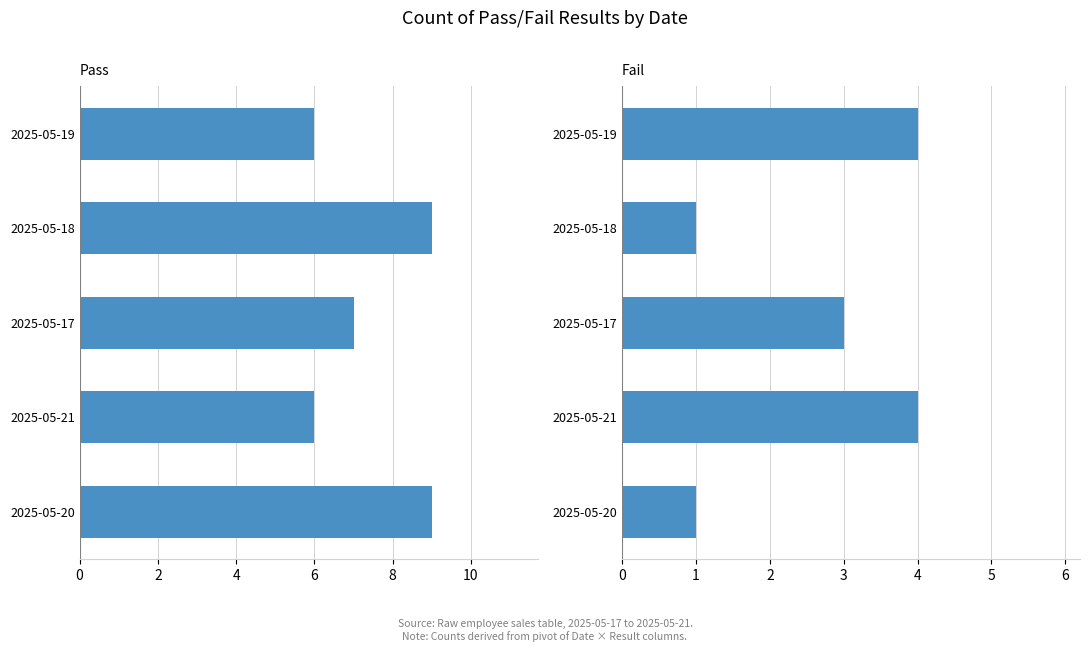

Which series has the widest spread of values?

Pass